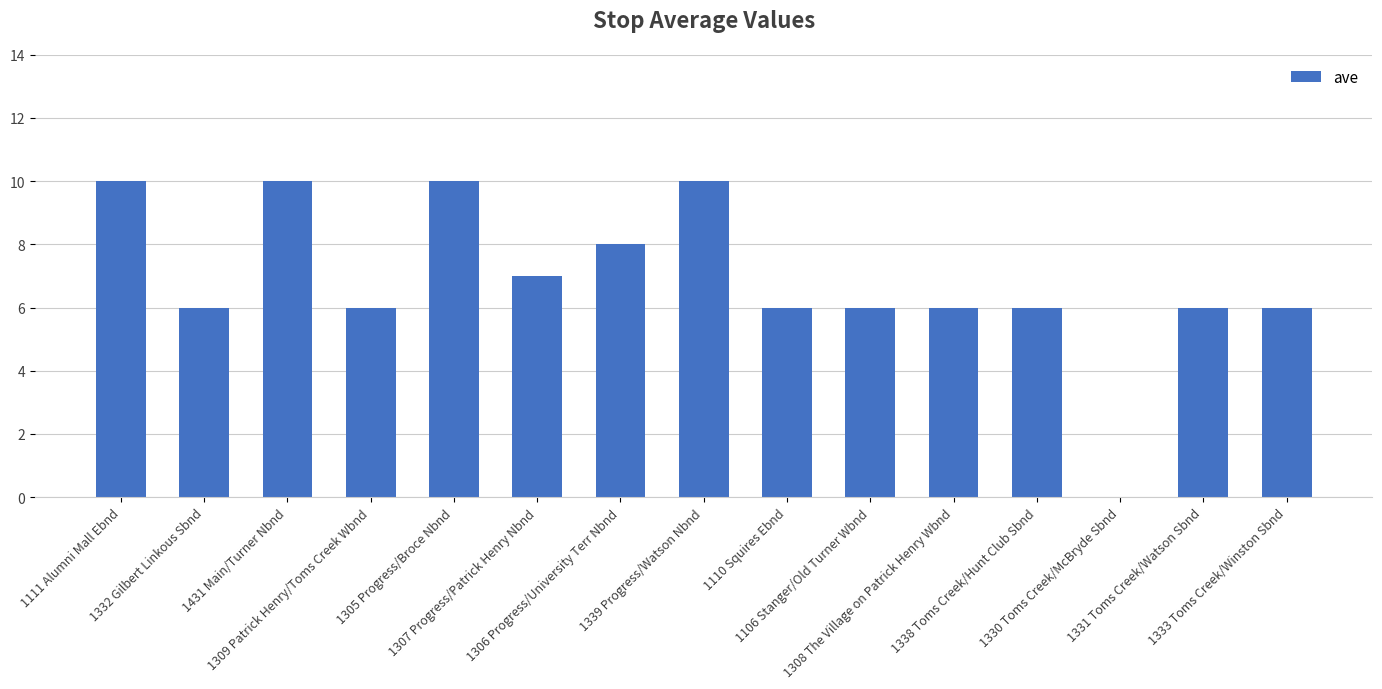

What value does the data have at 1333 Toms Creek/Winston Sbnd?

6